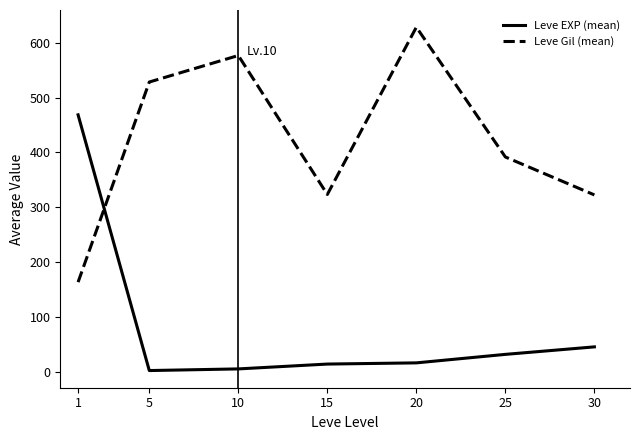

Rank the series by their average value, from highest to lowest.

Leve Gil (mean), Leve EXP (mean)